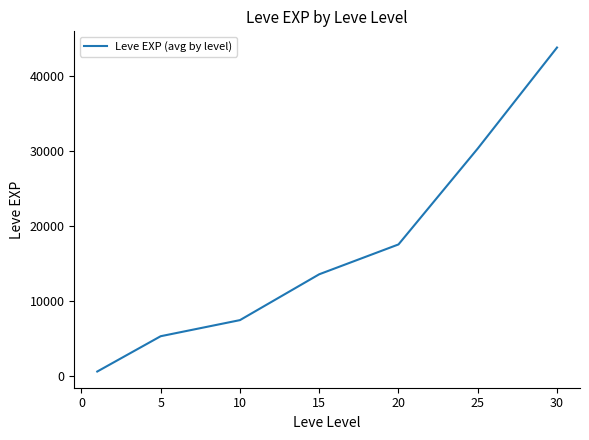

What is the average value?

16886.1